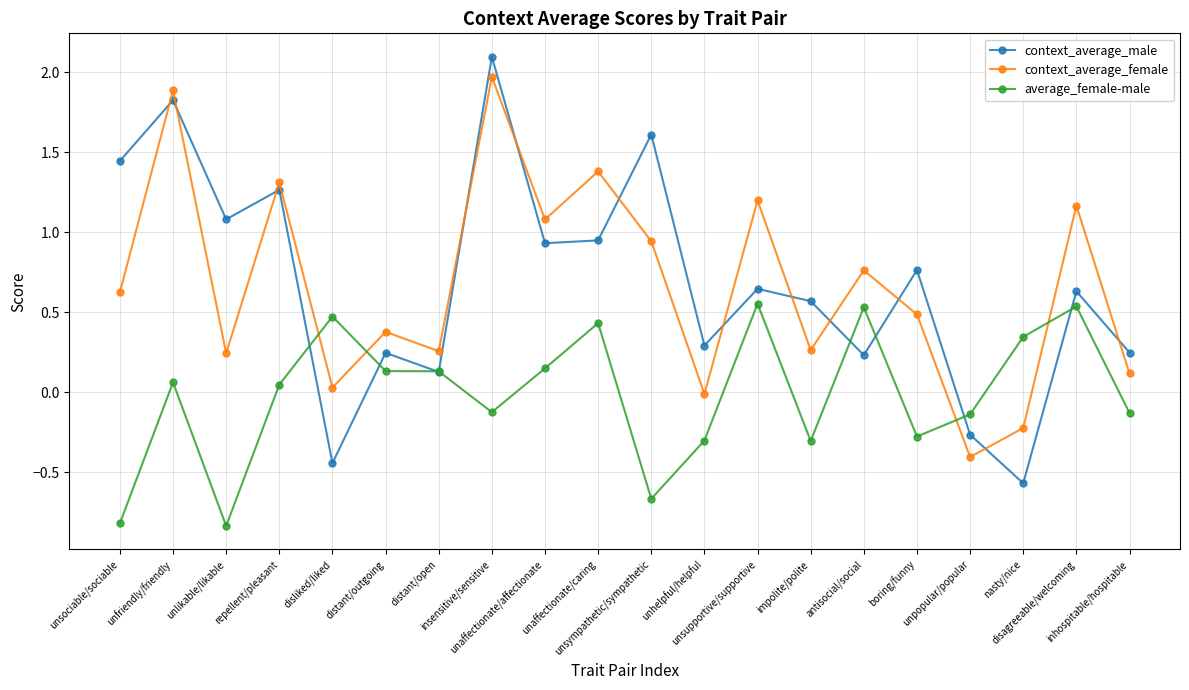

Rank the series at distant/outgoing from lowest to highest value.

average_female-male, context_average_male, context_average_female